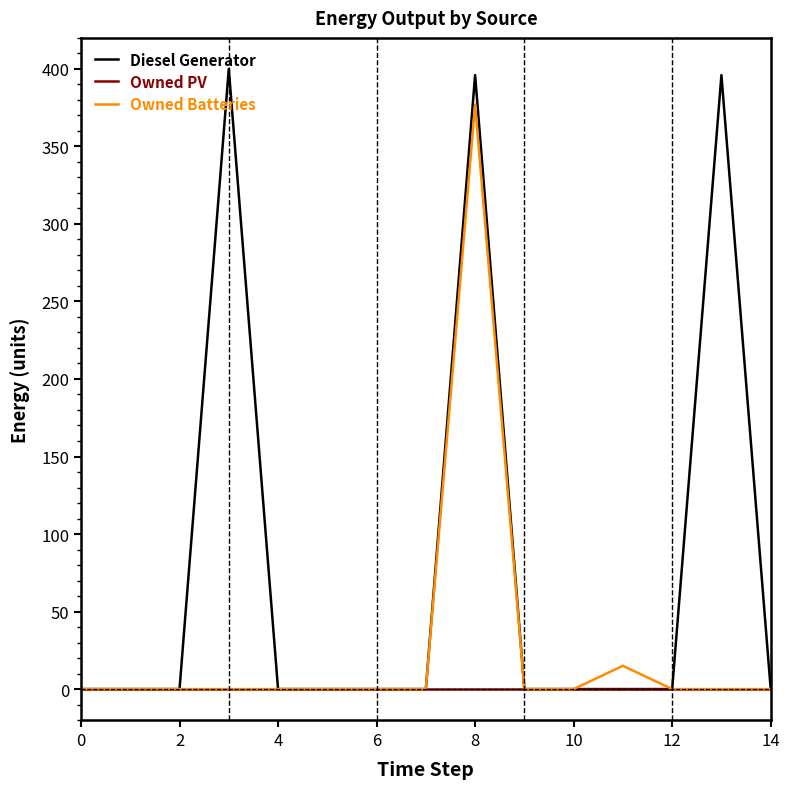

What is the maximum value shown in the chart?

400.0